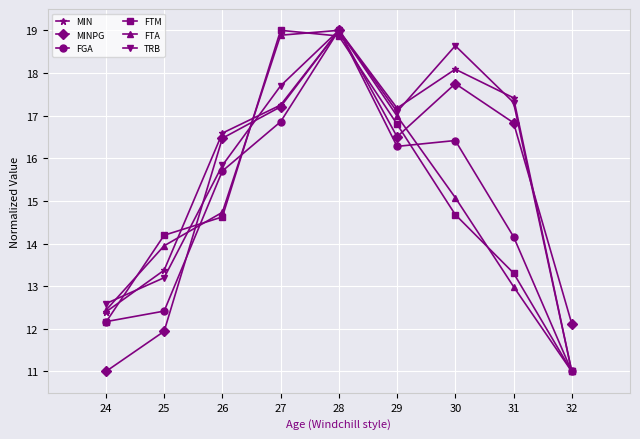

How many lines are shown in the chart?

6